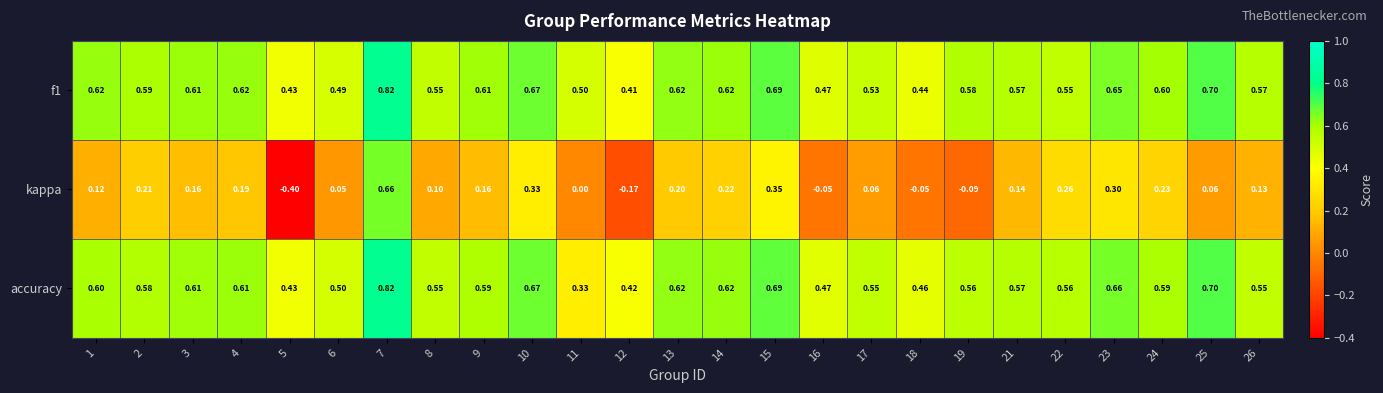

How many distinct data groups are displayed?

3